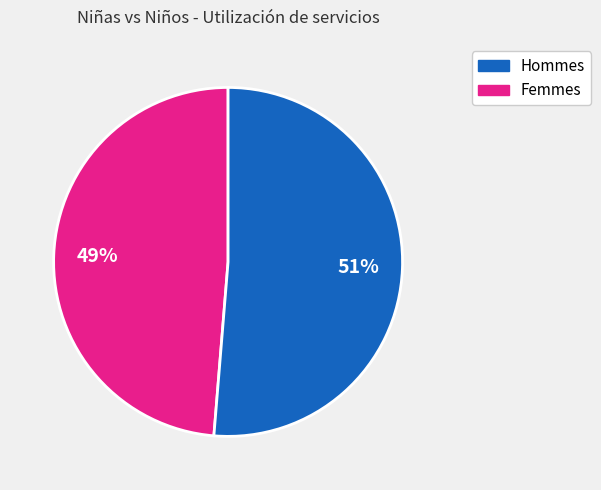

How many segments does this pie chart have?

2